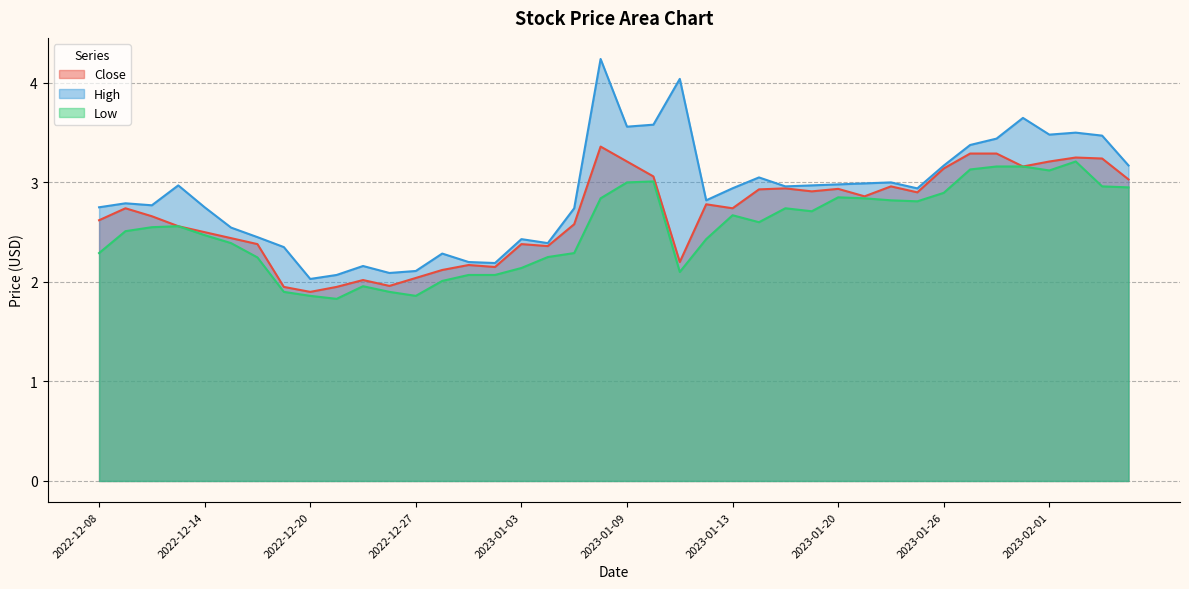

What is the label of the 30th point from the left?

2023-01-23